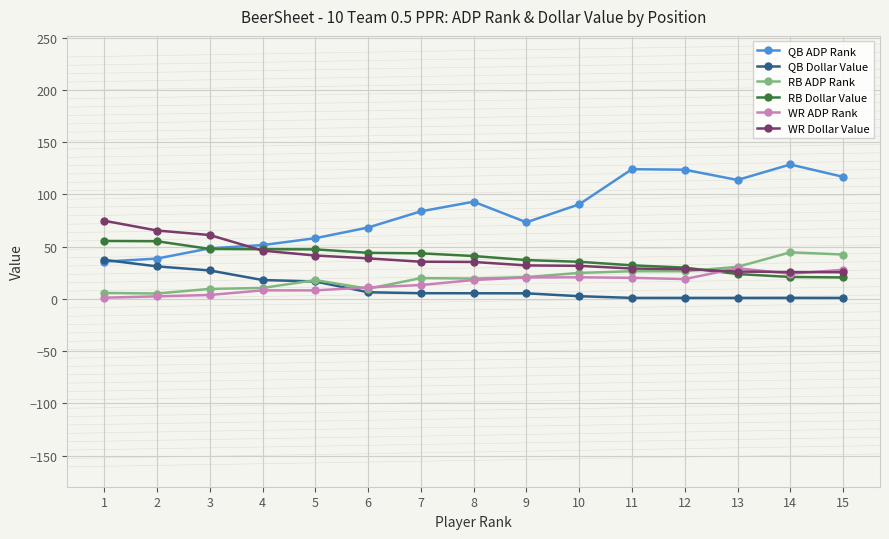

How many distinct data groups are displayed?

6